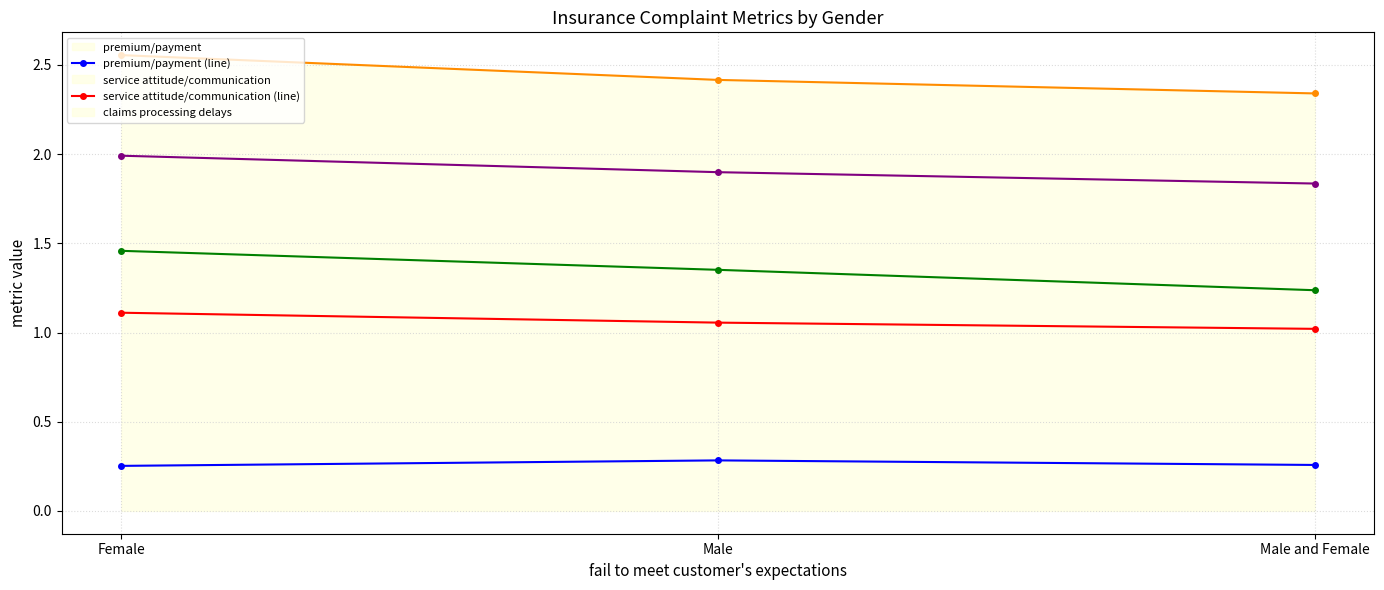

True or false: policy terms (line) has a value of 1.9 at Male.

True